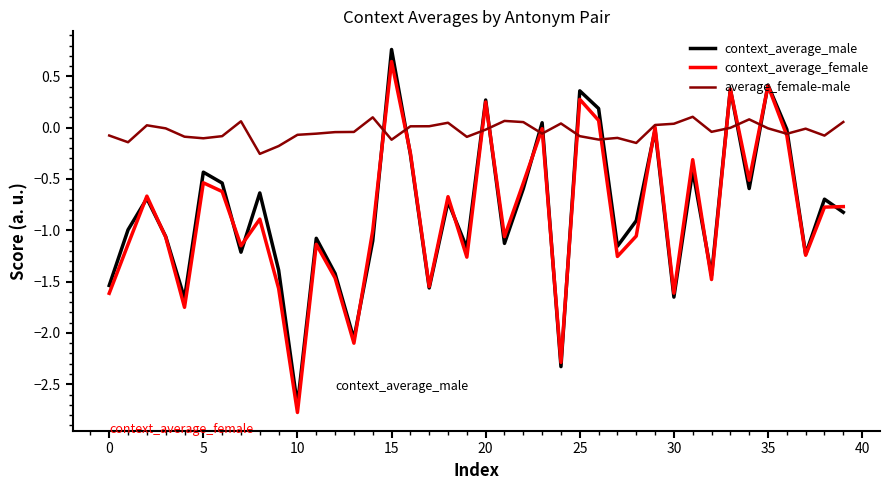

Which series has the widest spread of values?

context_average_male